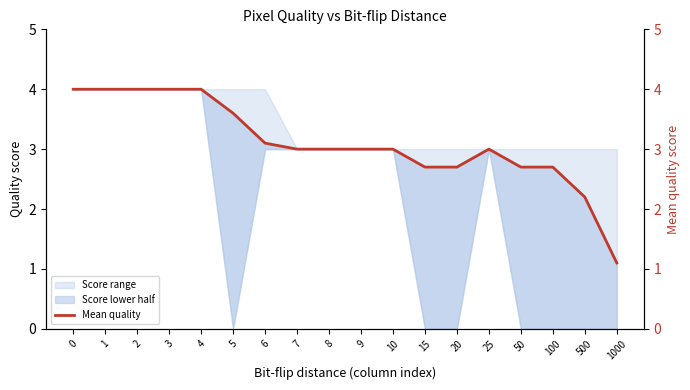

What is the difference between the values at 10 and 20?

0.3